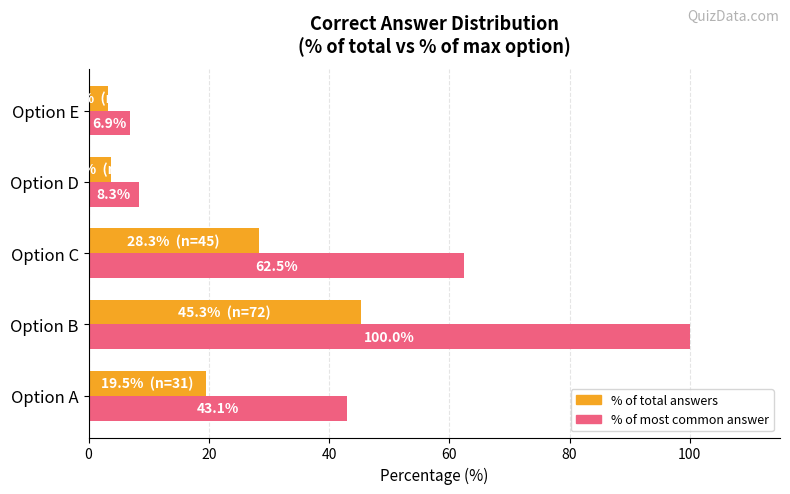

At which category is the sum across all series the highest?

Option B